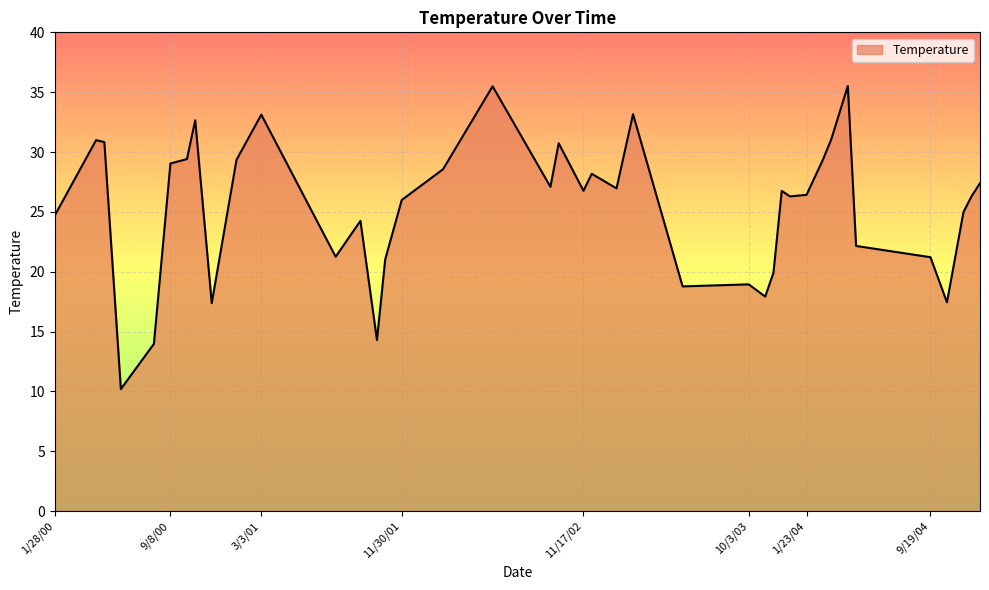

What is the difference between the maximum and minimum values?

25.3